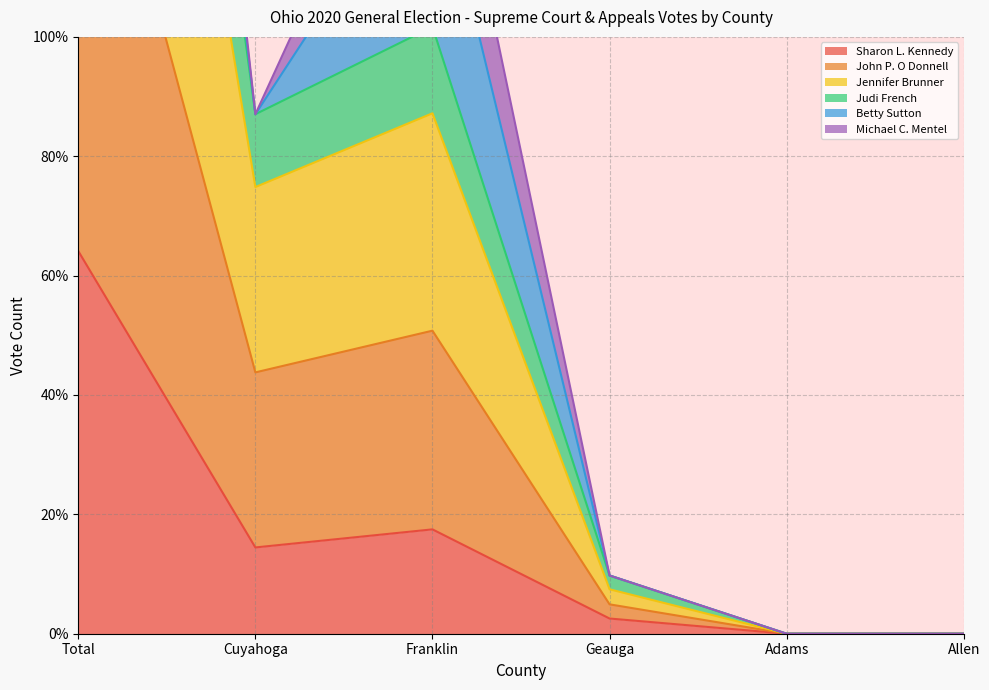

Is it true that Sharon L. Kennedy equals 17.5 at Franklin?

True